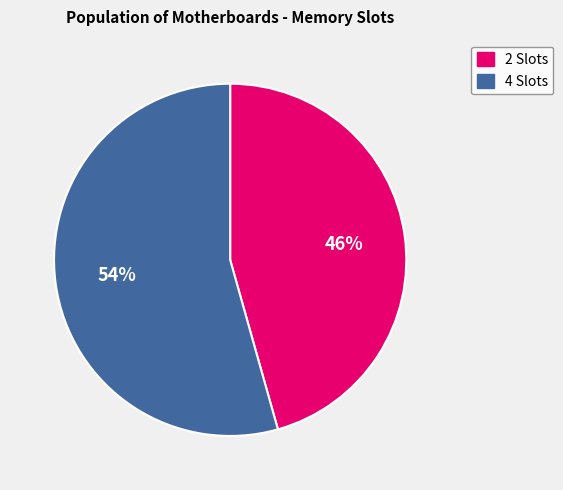

To the nearest percent, what portion does 4 Slots represent?

54%